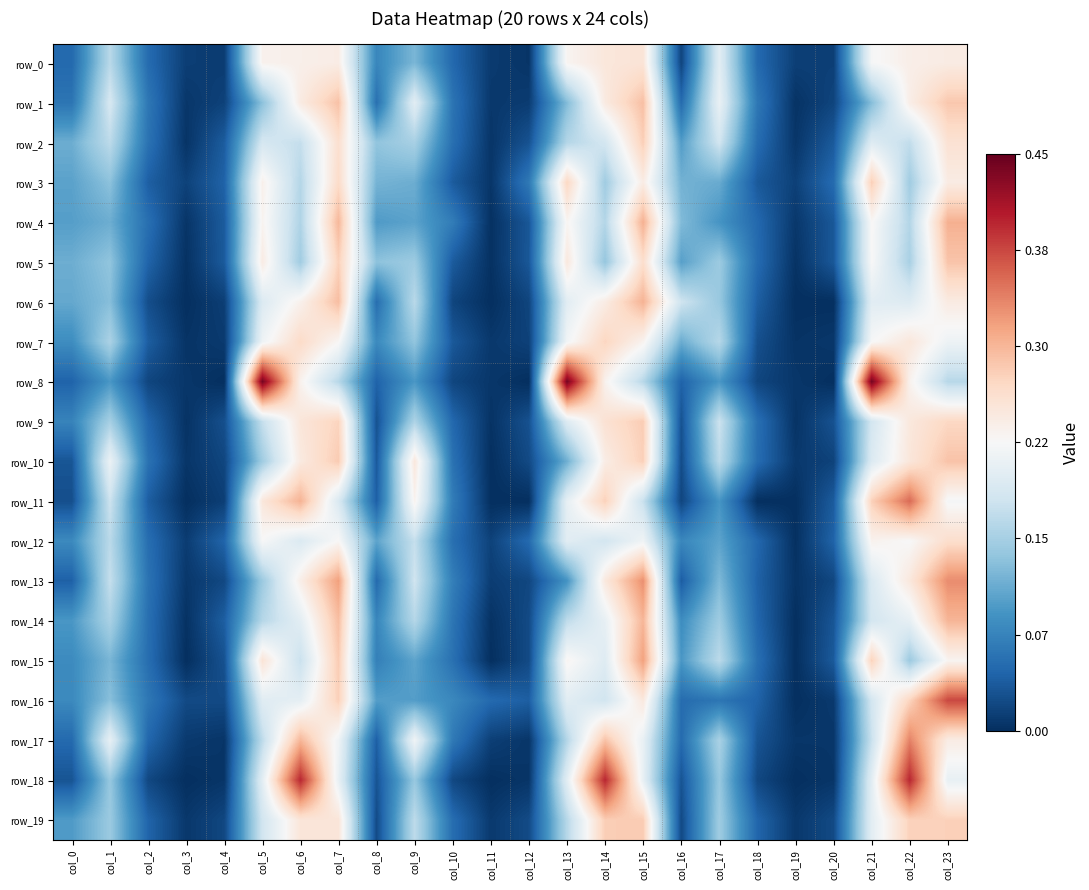

What is the difference between the maximum and minimum values in the row_15 series?

0.3